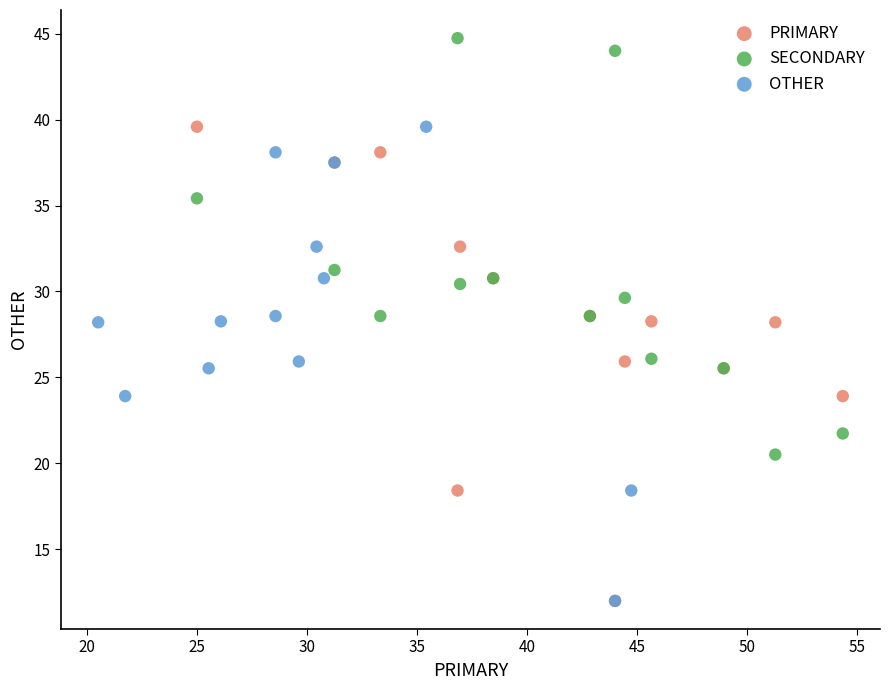

Which series contains the highest Y value?

SECONDARY